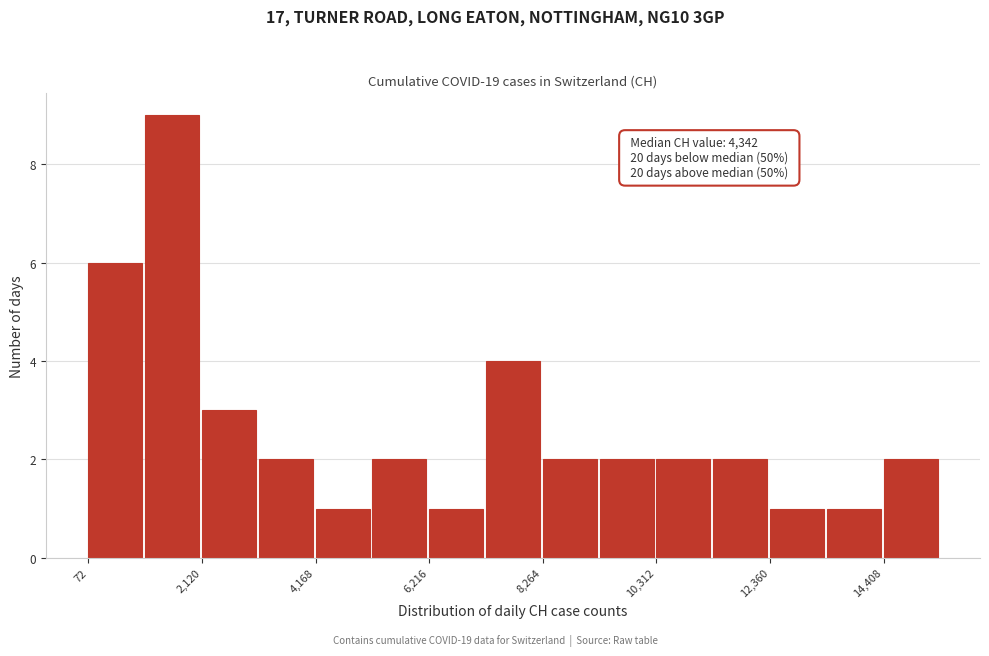

Around what value on the x-axis is the tallest bar? Give the approximate position of its centre, as read against the axis.

1500